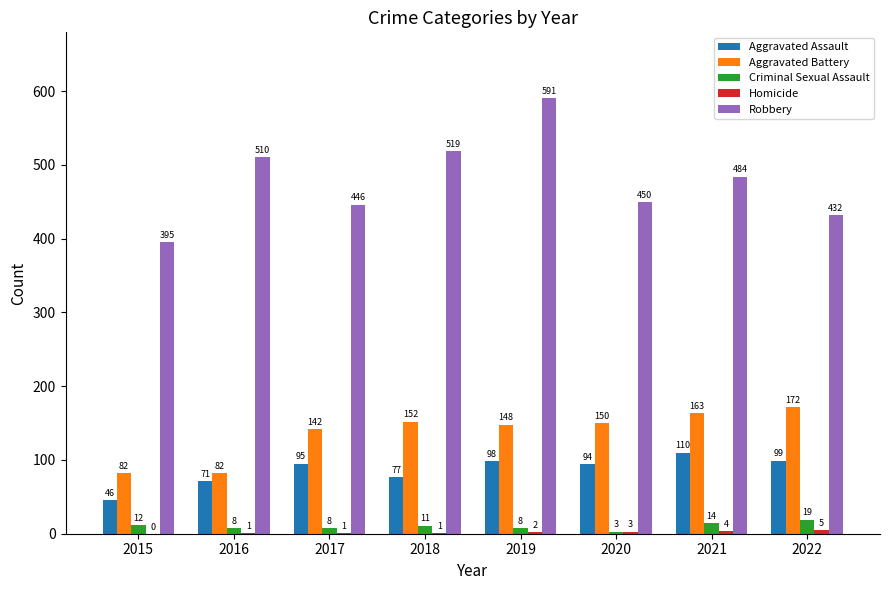

Count the number of data series in this chart.

5